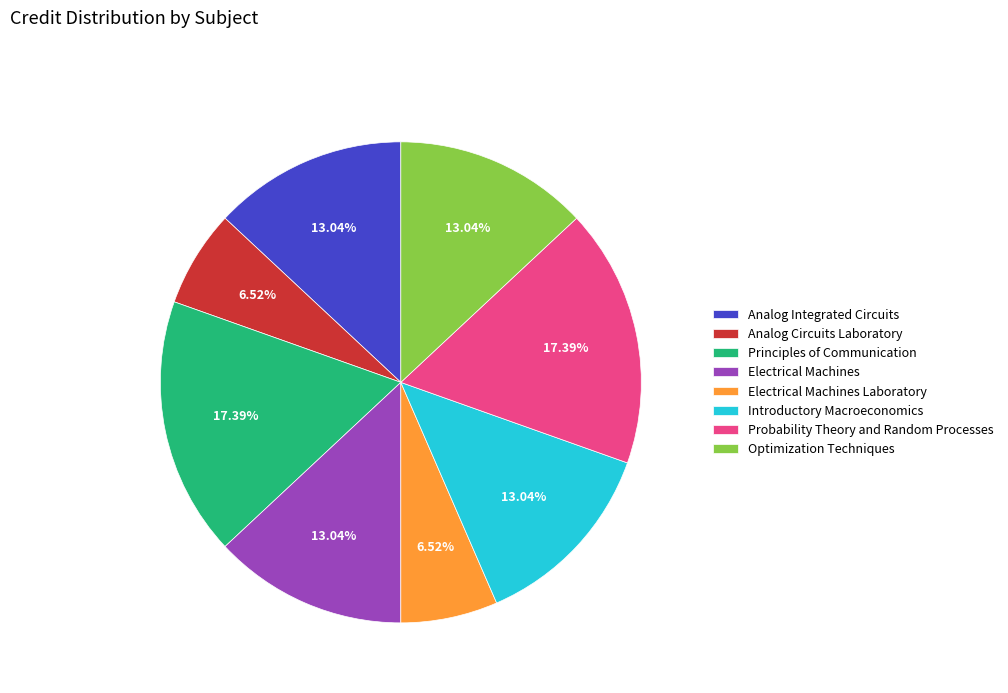

What percentage is the Introductory Macroeconomics slice, to the nearest percent?

13%